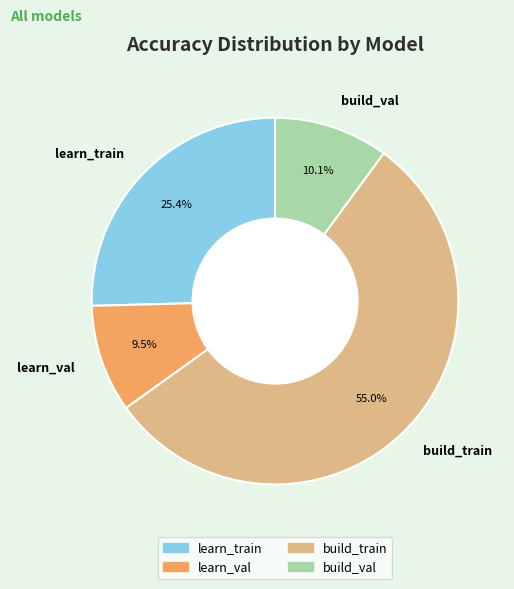

Count the number of slices in the pie.

4